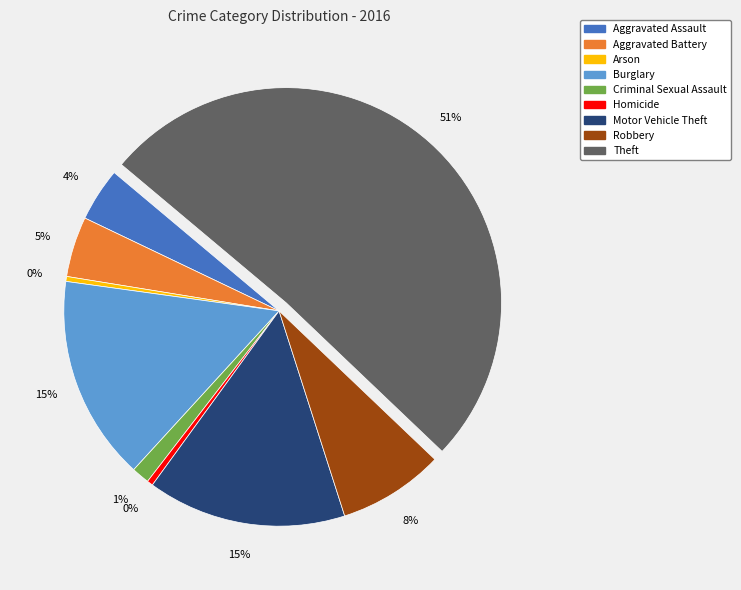

Which slice is the largest?

Theft